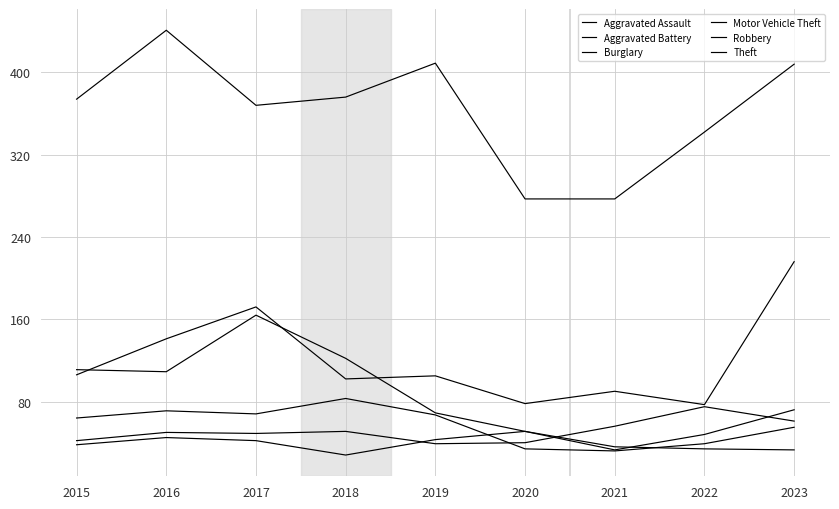

How many lines are shown in the chart?

6